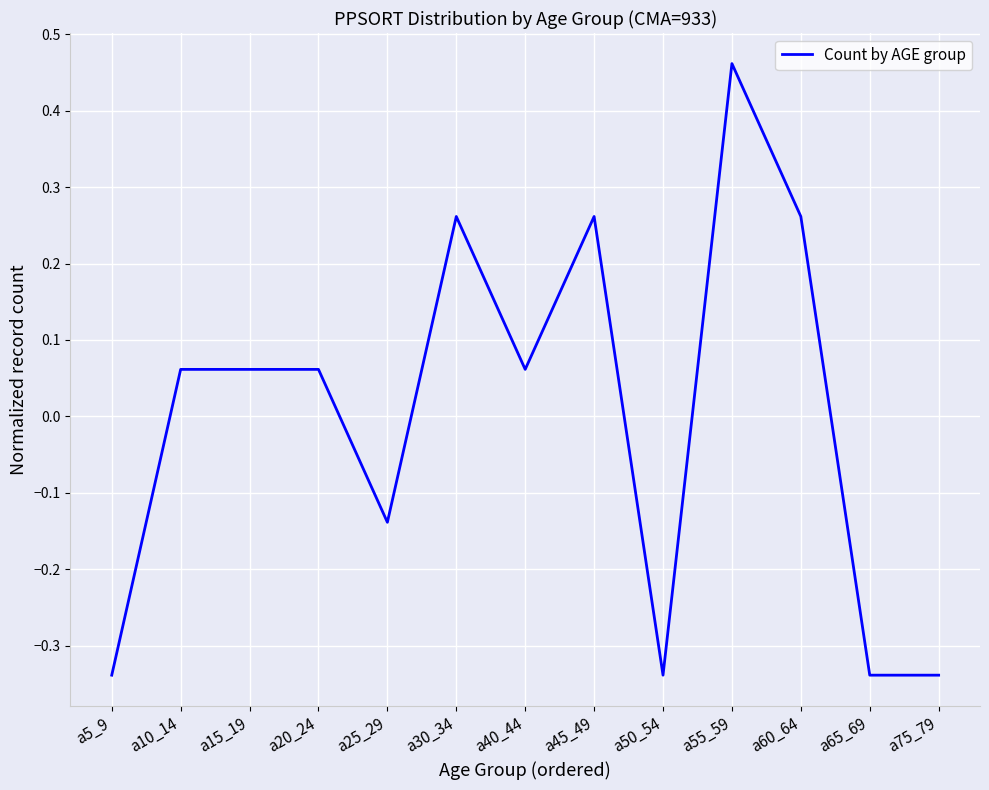

Which category has the highest value across all series?

a55_59